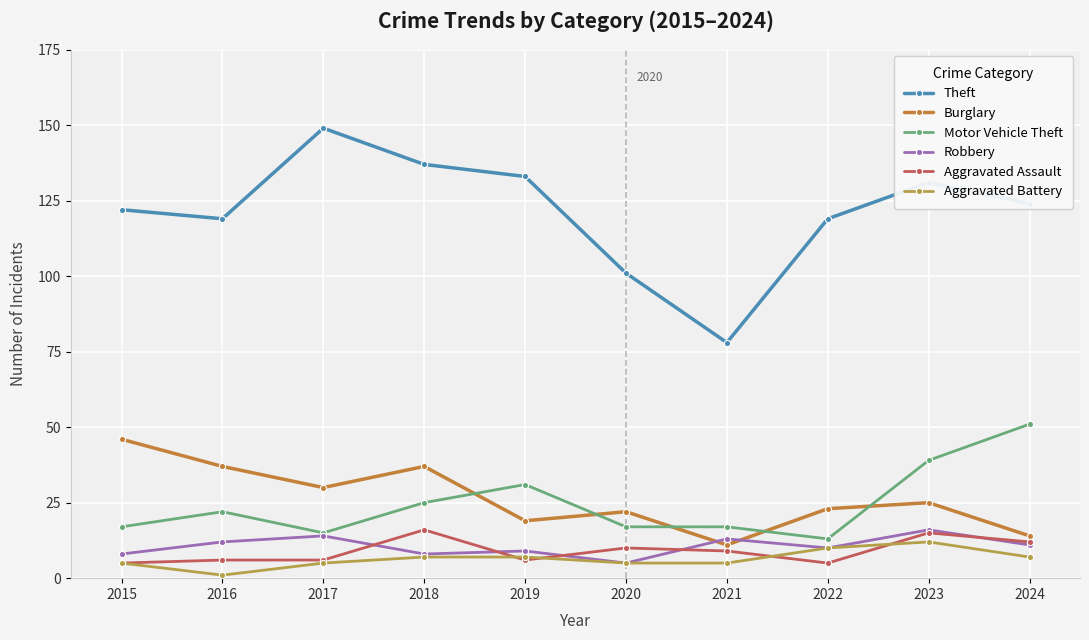

What is the greatest value displayed?

149